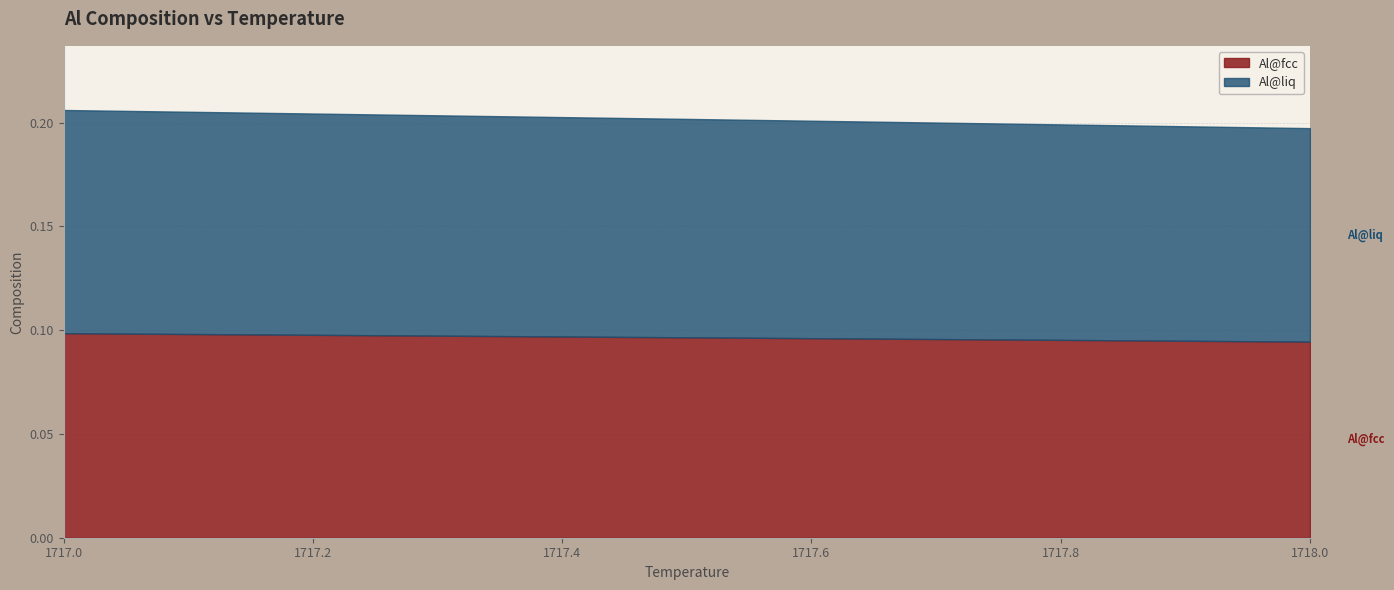

True or false: Al@liq has a value of 0.2 at 1717.4.

False